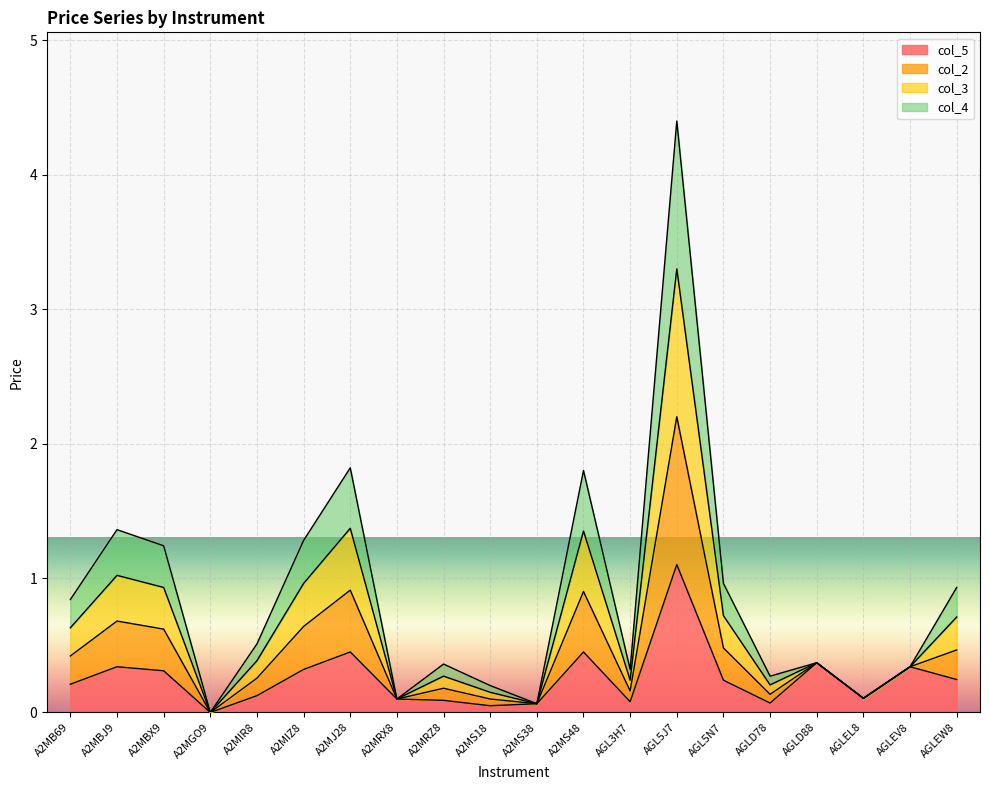

True or false: col_5 has a value of 0.0 at A2MGO9.

True